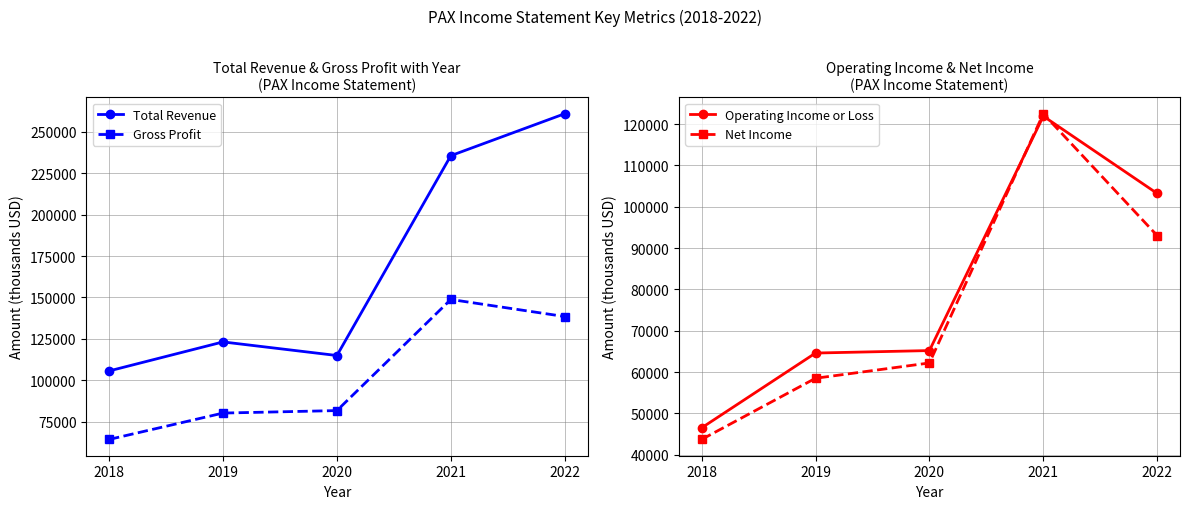

Between which two adjacent categories do Operating Income or Loss and Net Income first intersect?

2020 and 2021